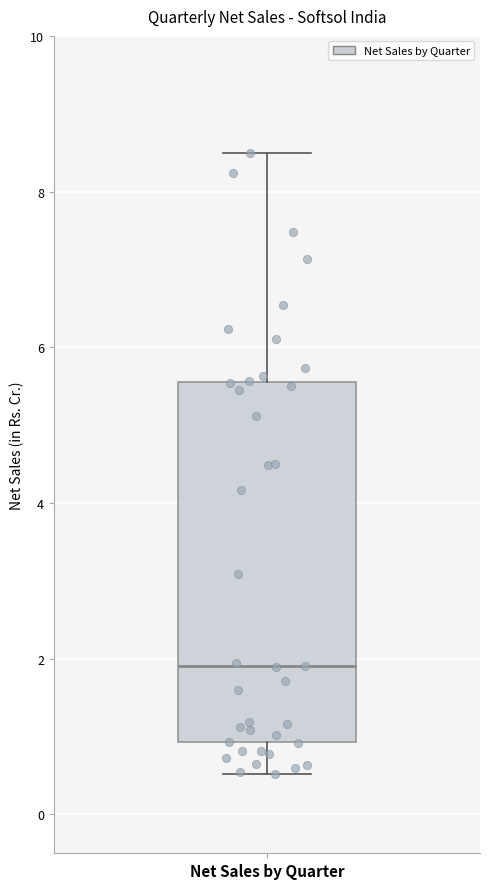

Read this box plot against the y-axis: the position of the median line, the range covered by the box, and the ends of both whiskers. The values are not printed on the chart, so give them approximately, as read against the axis.

median 2.0, box 1.0 to 5.6, whiskers 0.6 to 8.4